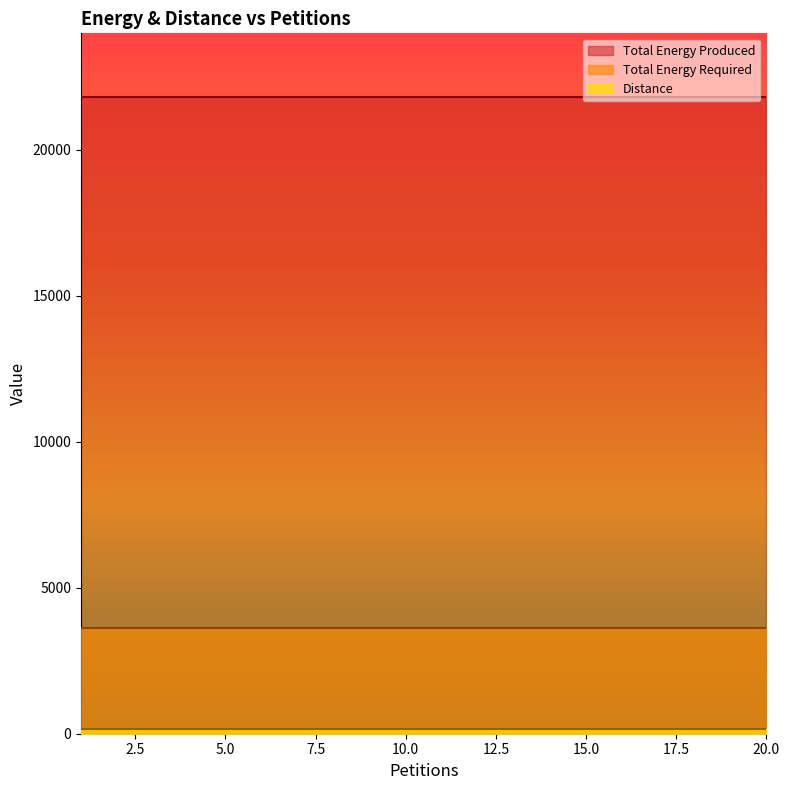

Where is Distance nearest to the value 173?

1